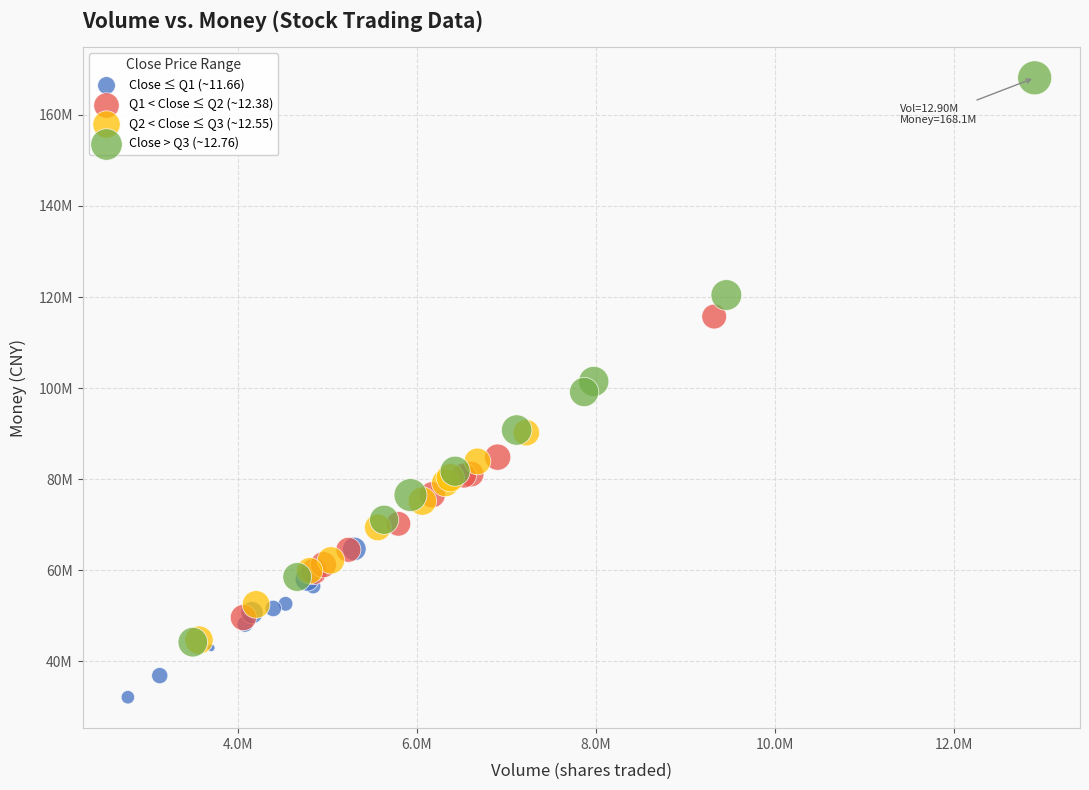

What are all the series names shown in the legend?

Close ≤ Q1 (~11.66), Q1 < Close ≤ Q2 (~12.38), Q2 < Close ≤ Q3 (~12.55), Close > Q3 (~12.76)